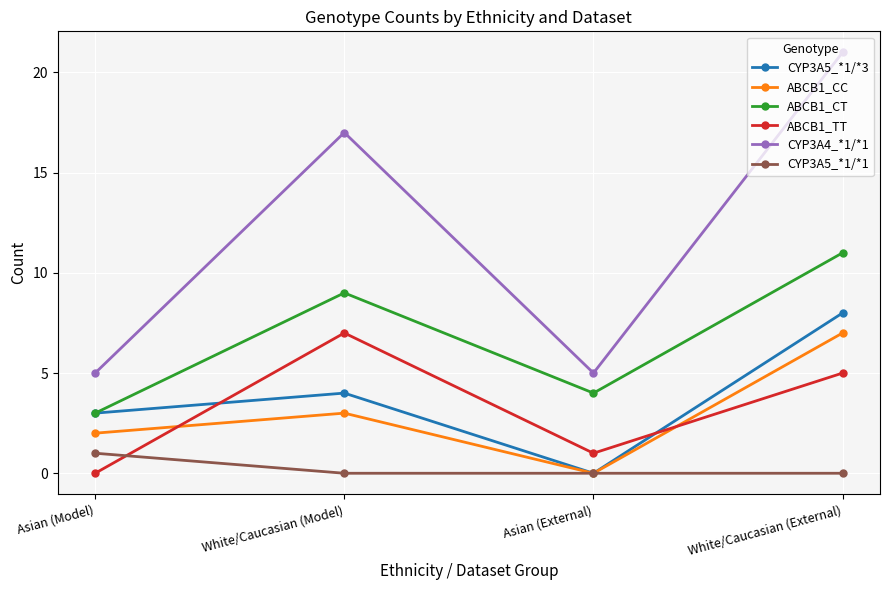

How many data points does each series have?

4